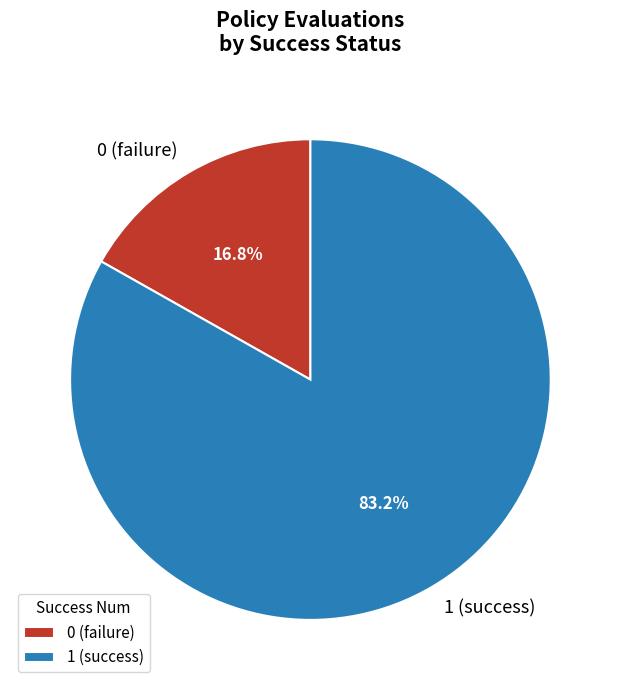

To the nearest percent, what is the average slice percentage?

50%